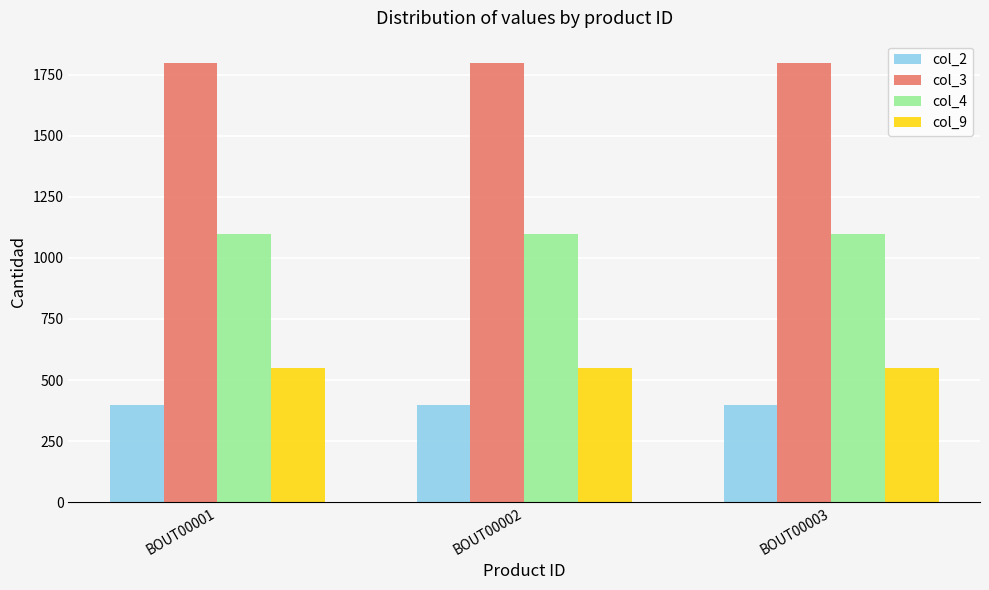

What is the average value of the col_4 series?

1099